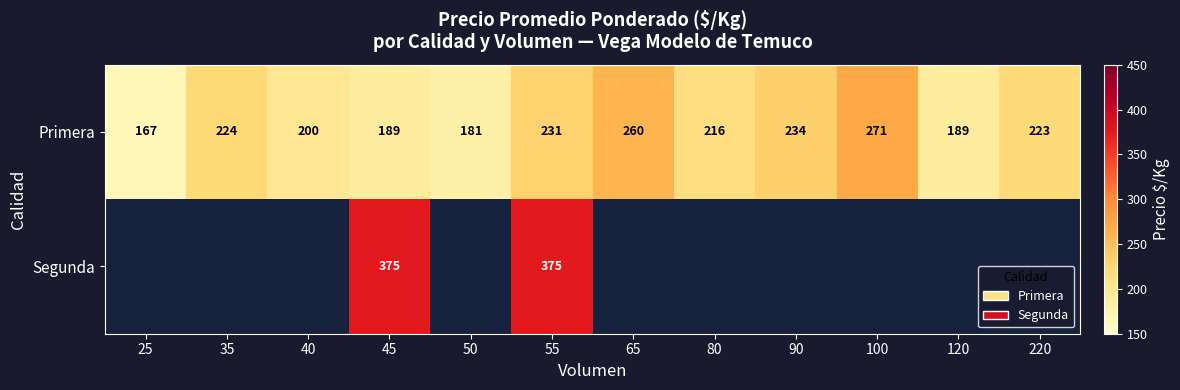

Is it true that Primera equals 216 at 80?

True